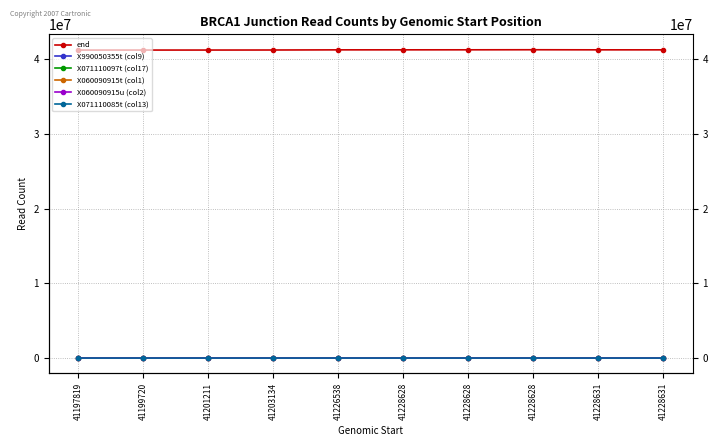

At how many categories does at least one series exceed 39999719?

10